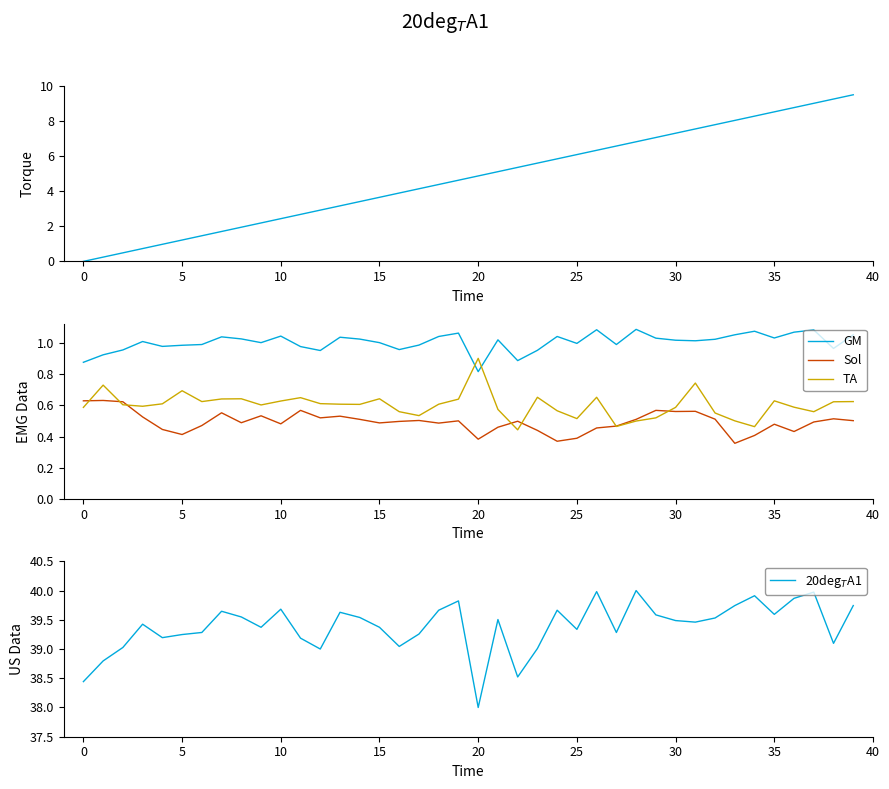

What is the label of the 26th point from the right?

14